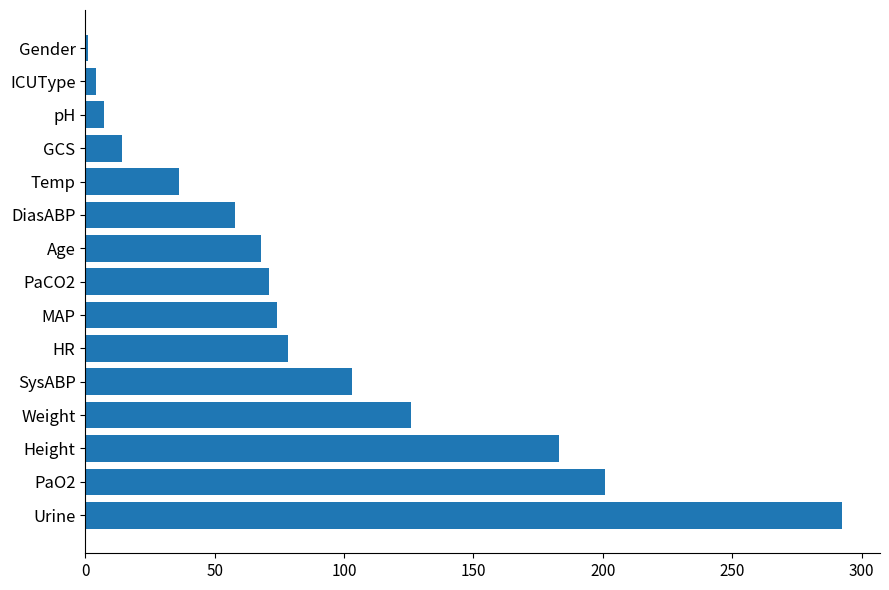

List the labels in order of value, largest first.

Urine, PaO2, Height, Weight, SysABP, HR, MAP, PaCO2, Age, DiasABP, Temp, GCS, pH, ICUType, Gender